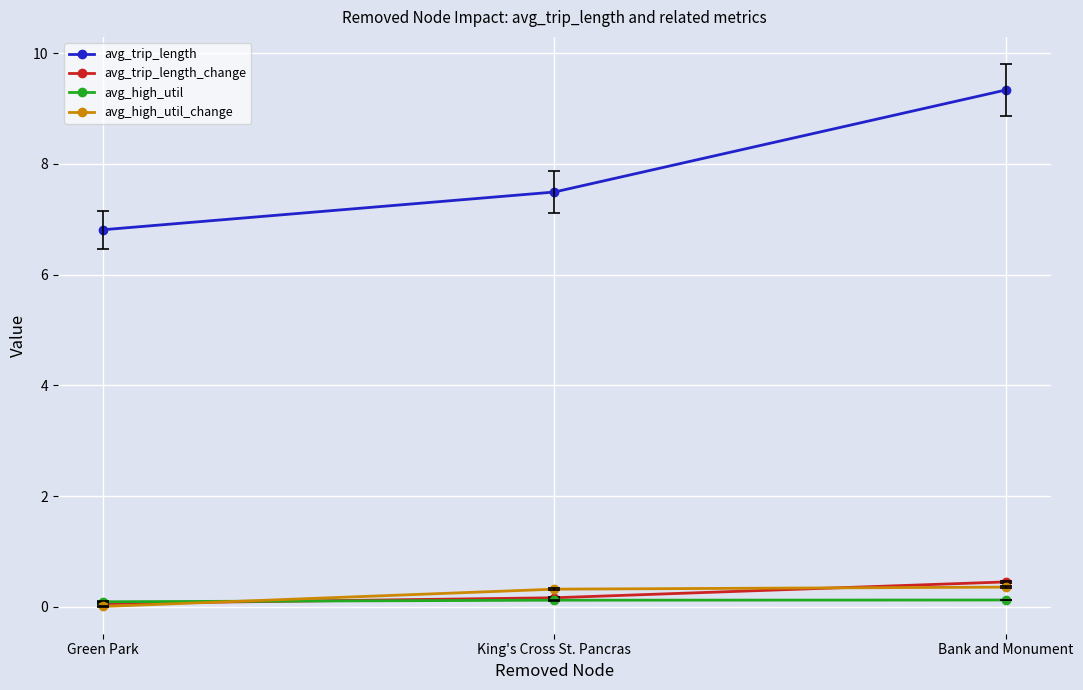

Is this an area chart (filled region under the line)?

No